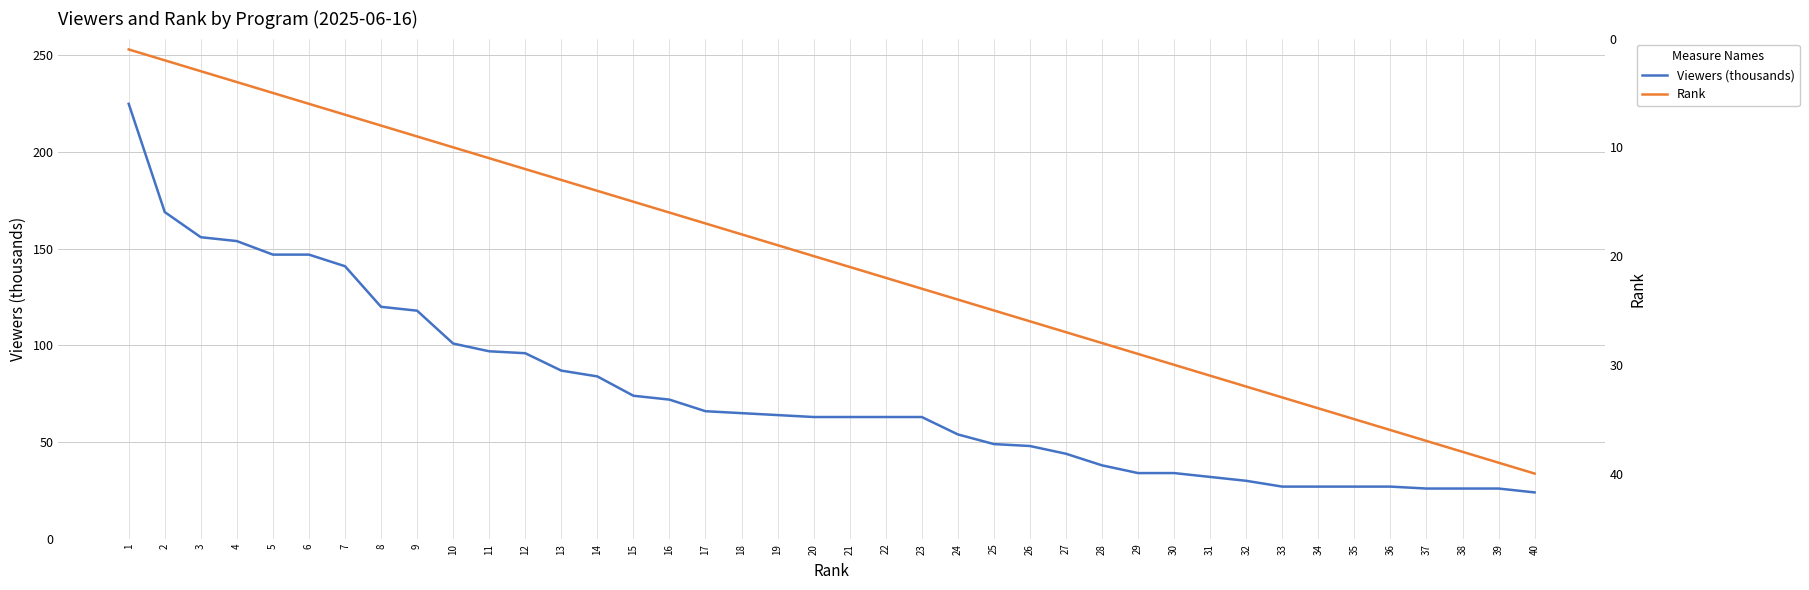

Where does the Viewers (thousands) series first go above 63?

1